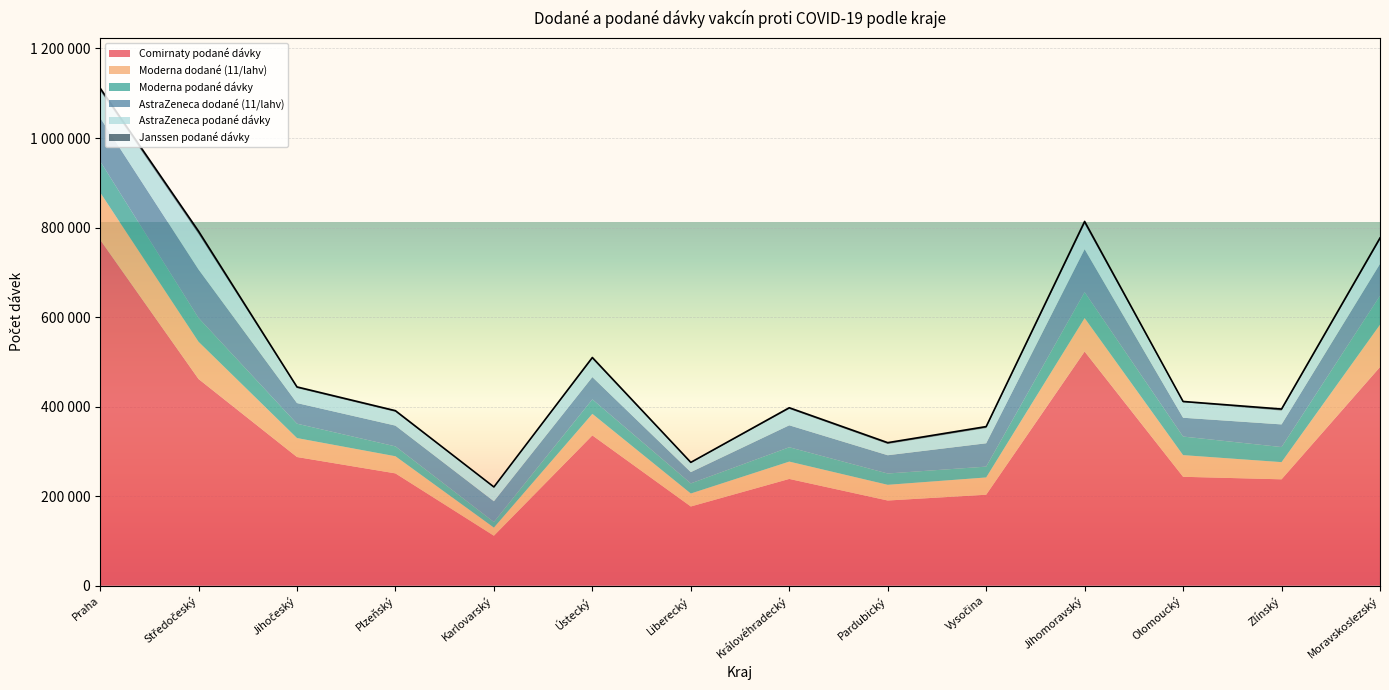

In AstraZeneca podané dávky, how many points are lower than both neighbors (excluding endpoints)?

4